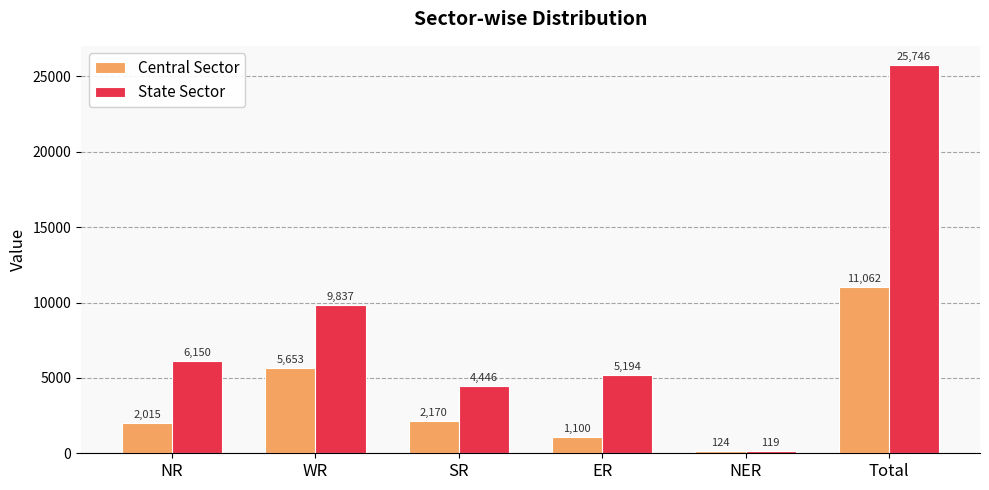

Read the State Sector value at NER, to the nearest 100.

100